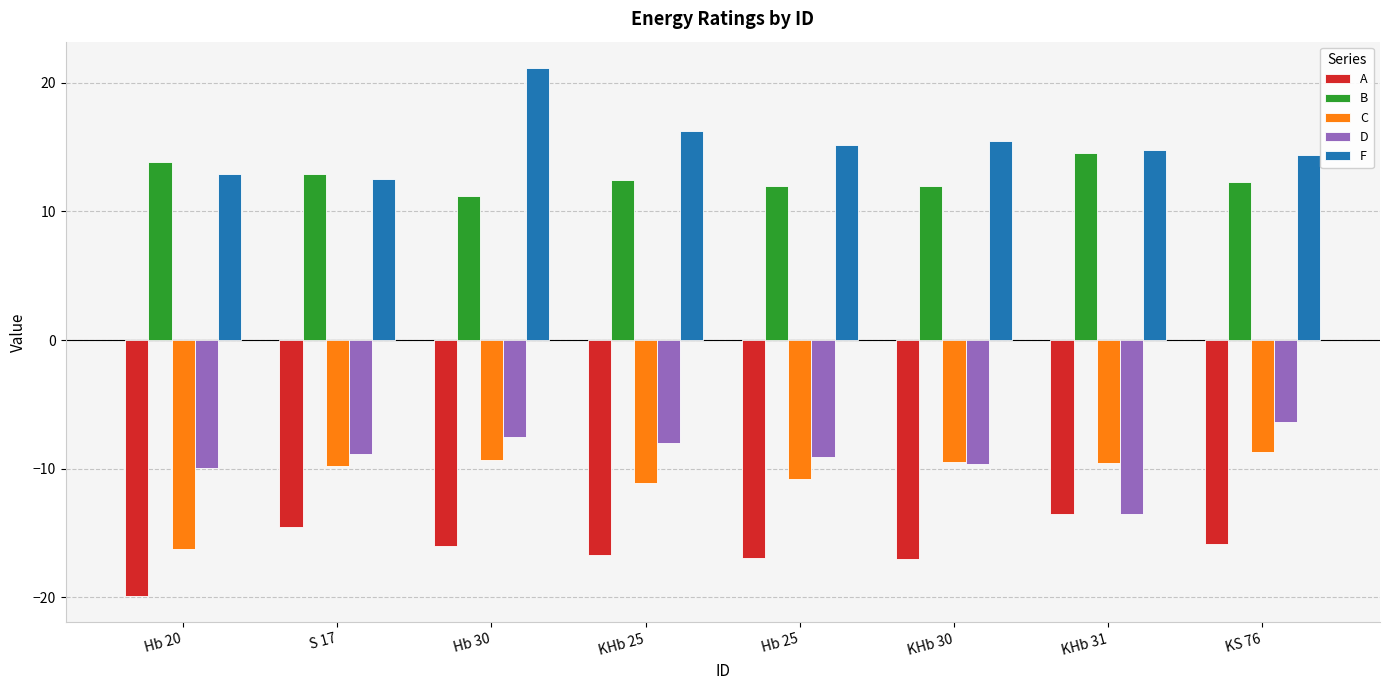

What position from the left is Hb 25?

5